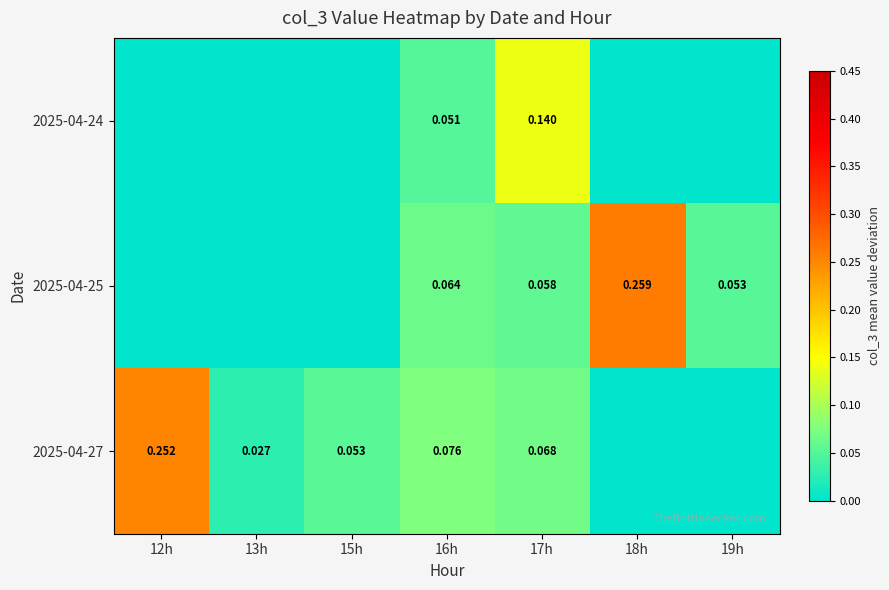

How many data points does each series have?

7